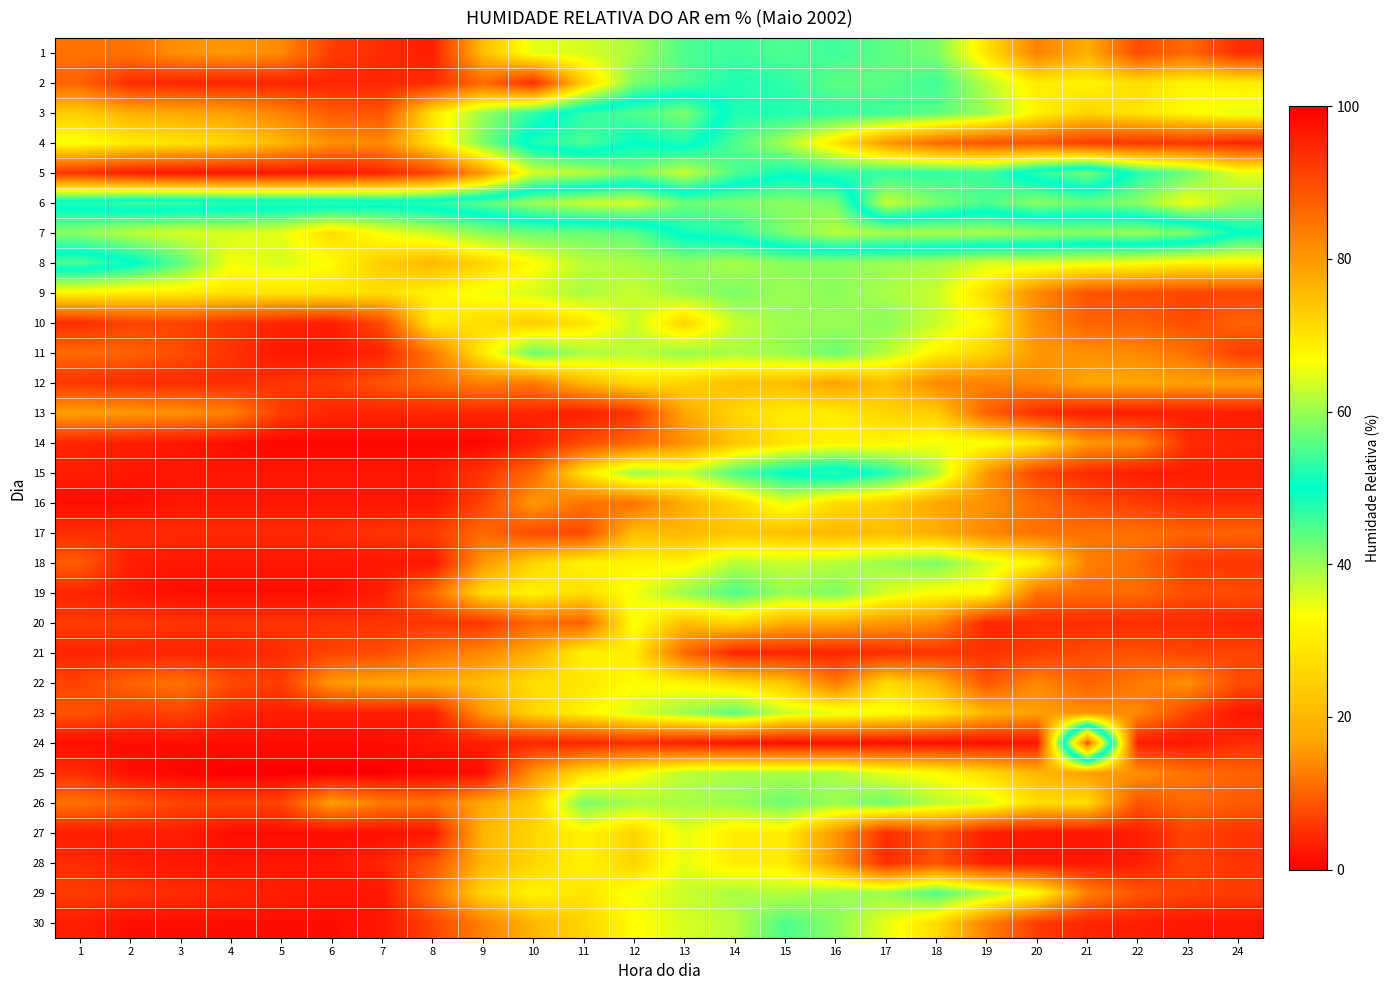

Which series has the largest range (max minus min)?

24